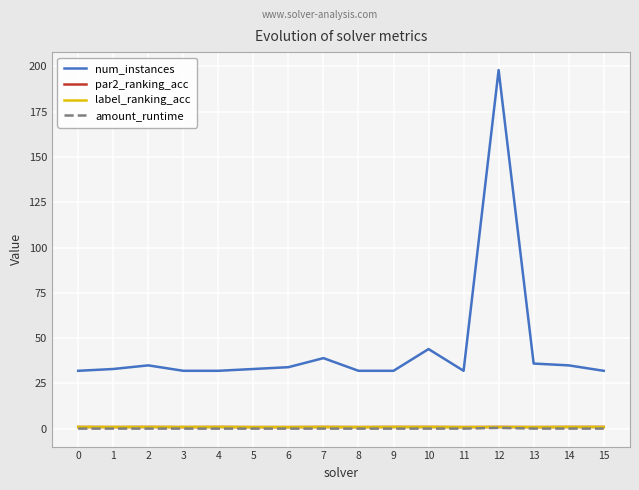

True or false: num_instances and par2_ranking_acc cross at least once.

False